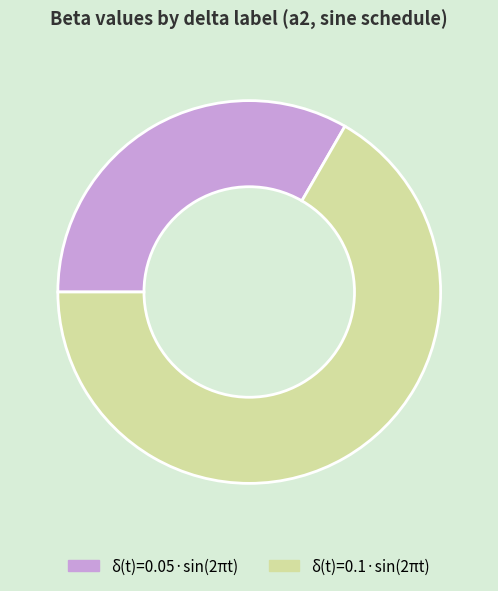

What is the largest slice in the pie chart?

δ(t)=0.1·sin(2πt)